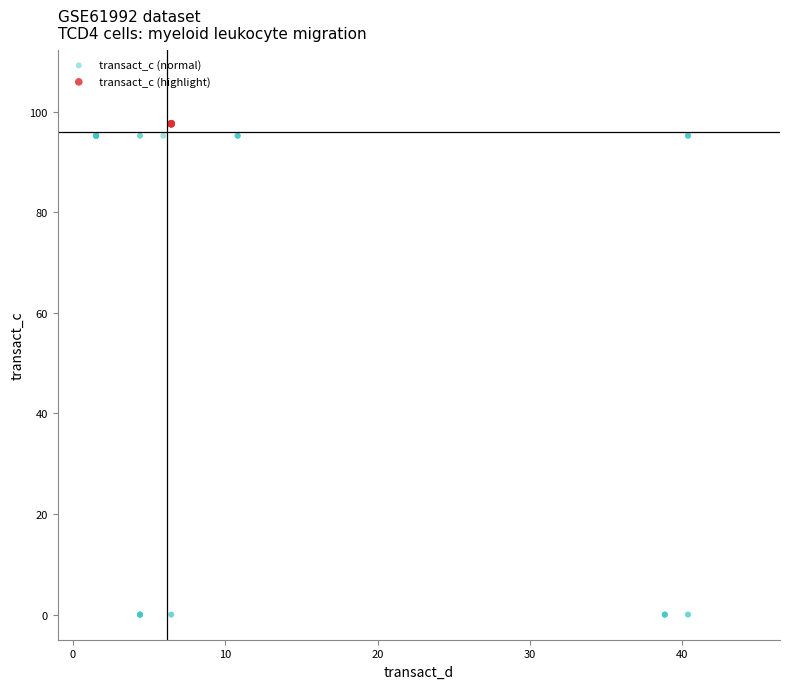

Which series reaches the minimum Y coordinate?

transact_c (normal)